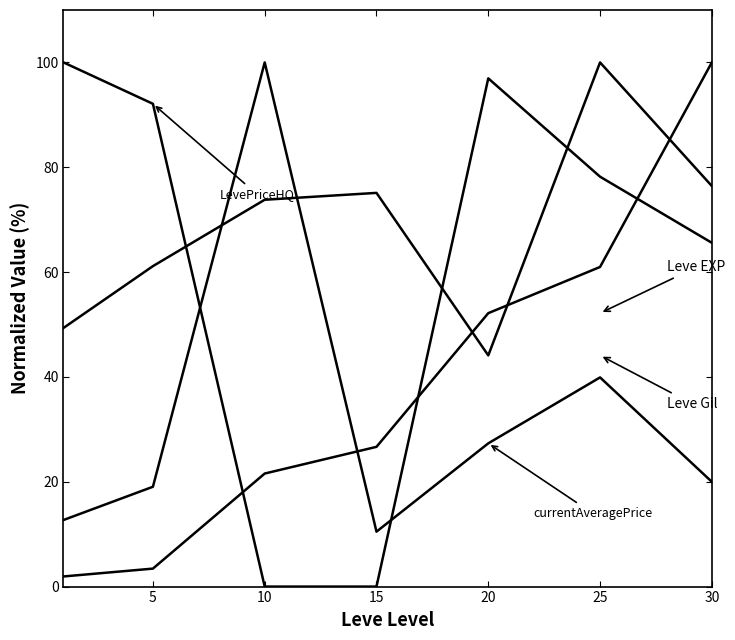

Is this an area chart (filled region under the line)?

No